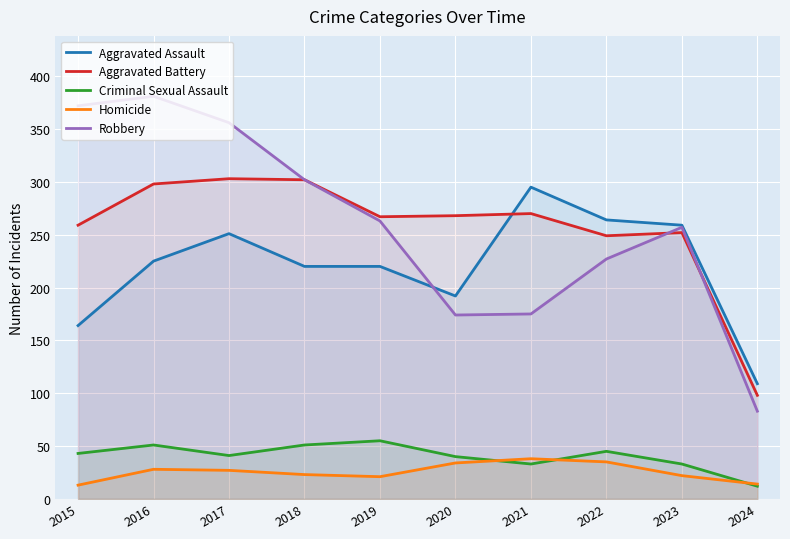

Reading left to right, list all the values displayed in this chart.

Aggravated Assault: 164	225	251	220	220	192	295	264	259	109
Aggravated Battery: 259	298	303	302	267	268	270	249	252	98
Criminal Sexual Assault: 43	51	41	51	55	40	33	45	33	12
Homicide: 13	28	27	23	21	34	38	35	22	14
Robbery: 372	381	356	302	263	174	175	227	257	83